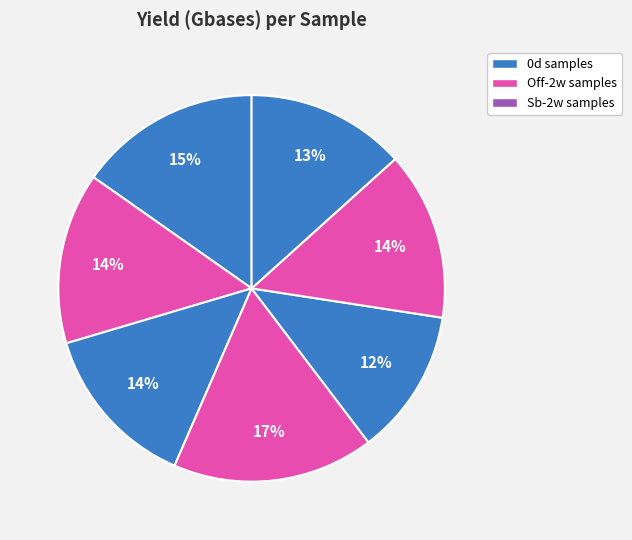

How many slices are in this pie chart?

7